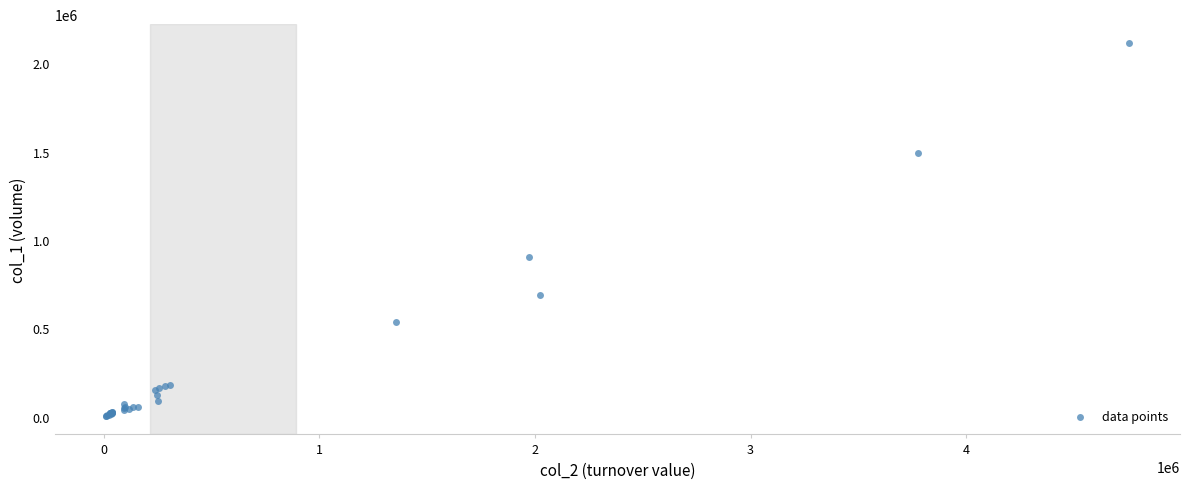

What Y value in the scatter plot is closest to 1061000?

904000